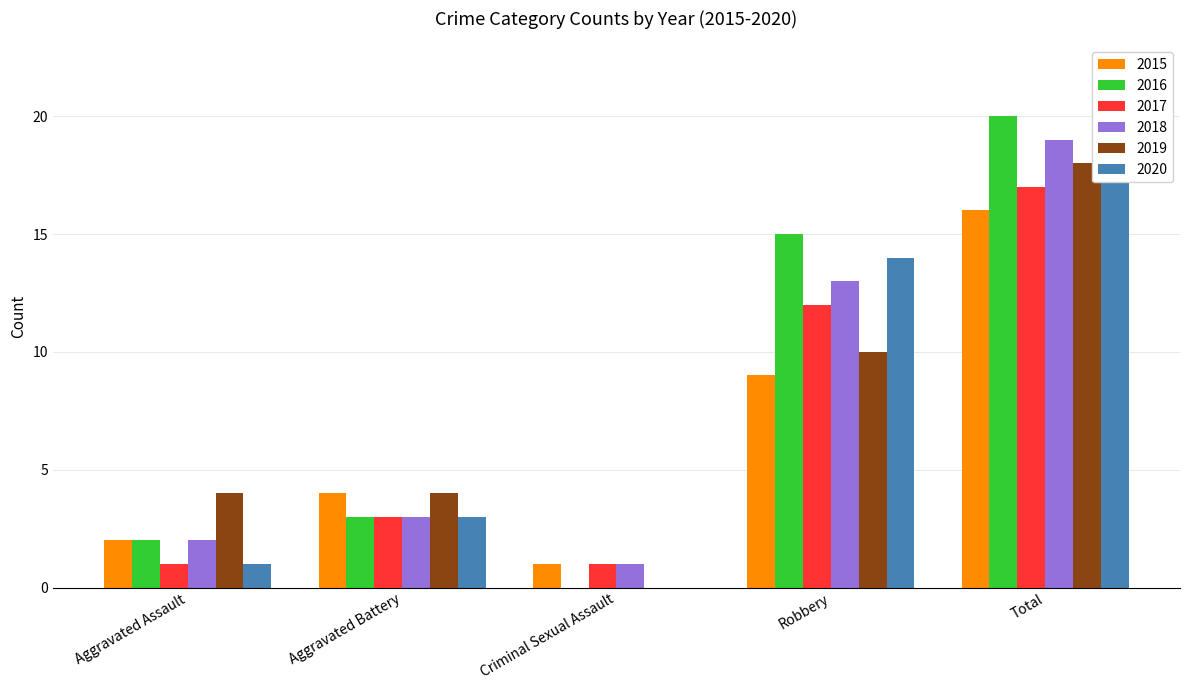

What is the label of the 2nd bar from the right?

Robbery